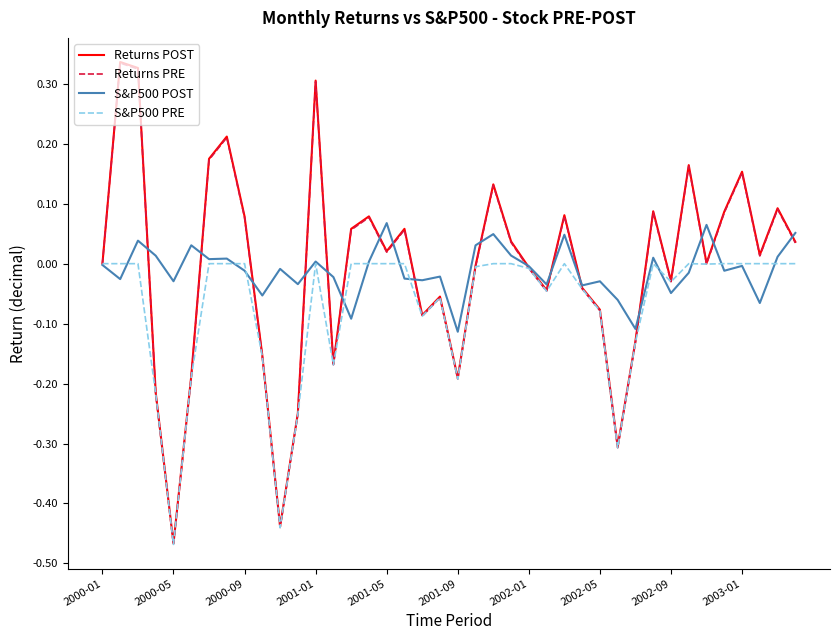

How many interior local peaks does the Returns POST series have?

12